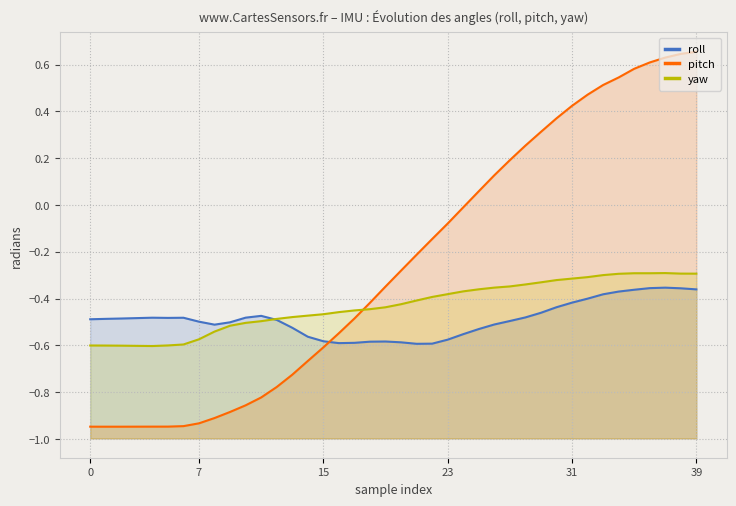

Does the chart display data point markers on the line(s)?

No